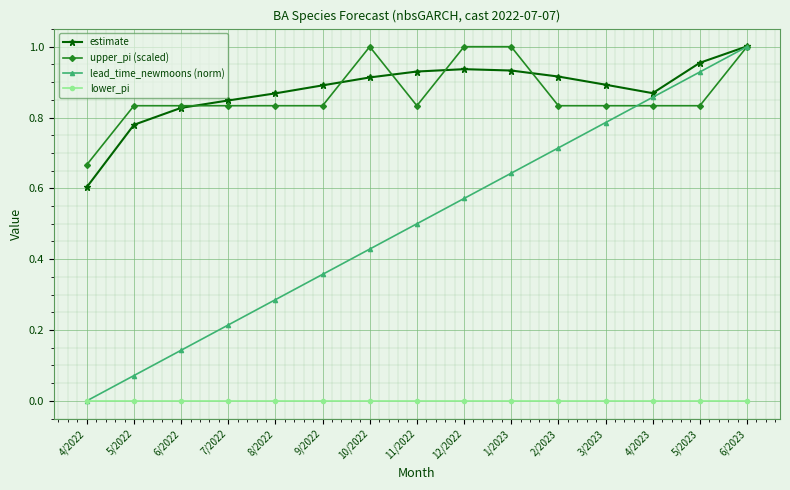

At which category is the sum across all series the highest?

6/2023